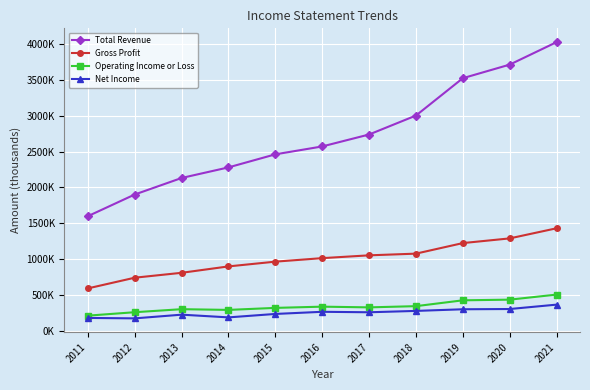

Does the chart display data point markers on the line(s)?

Yes